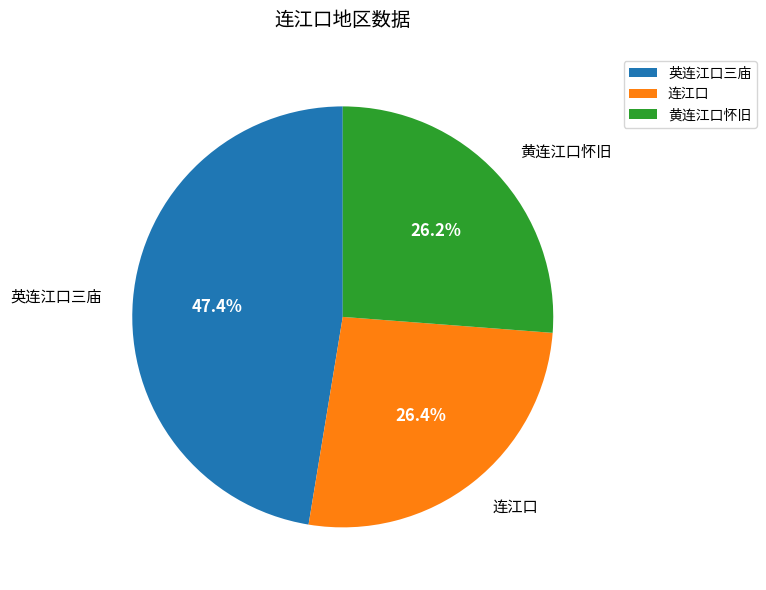

How many slices are in this pie chart?

3